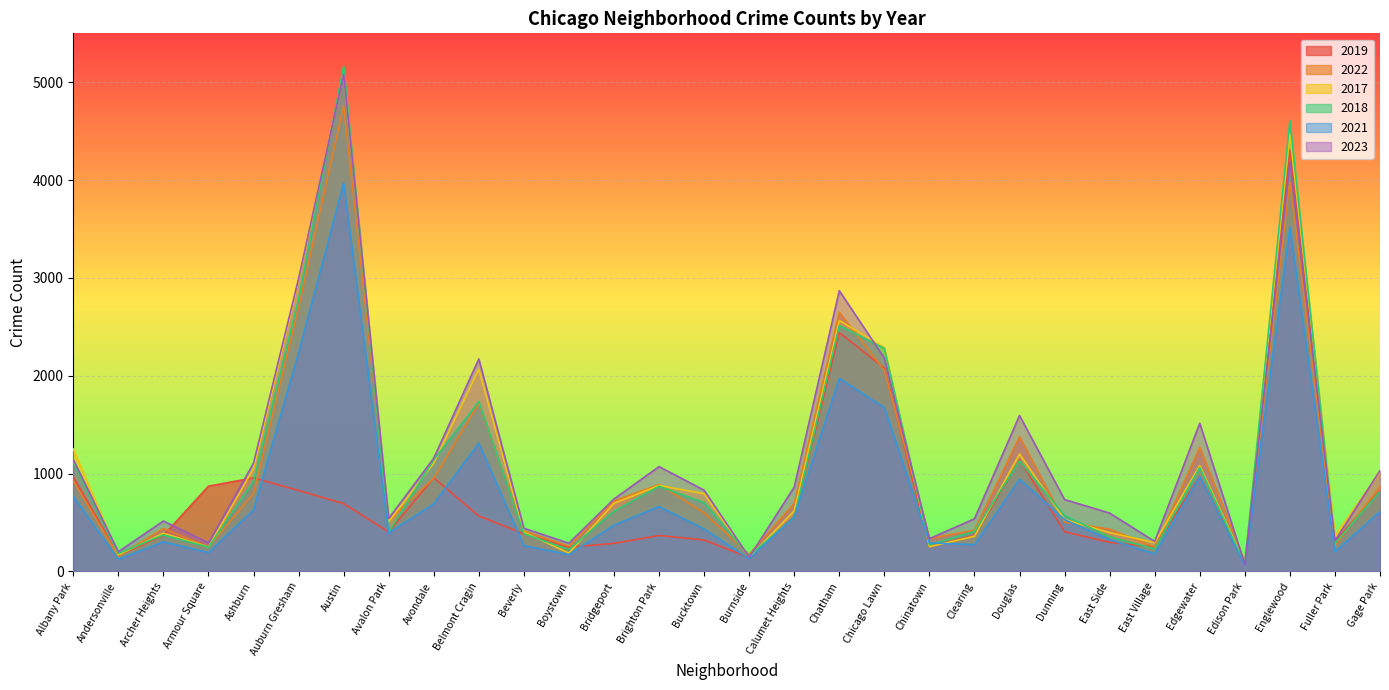

Reading right to left, transcribe all the data shown in this chart.

2019: 825	308	4310	77	972	248	298	406	1140	368	253	2079	2441	561	142	322	368	287	249	385	568	957	405	694	828	957	872	368	166	968
2022: 871	263	3980	99	1269	250	433	504	1379	422	338	2055	2650	698	175	599	888	722	258	414	1720	953	522	4761	2698	797	251	440	157	926
2017: 1019	365	4471	87	1082	296	397	531	1201	360	253	2288	2566	620	145	795	879	697	188	403	2066	1107	508	5096	2973	1053	250	391	171	1252
2018: 817	289	4608	75	1063	230	354	571	1131	409	273	2280	2513	554	160	704	870	616	224	386	1737	1142	401	5163	2787	924	248	374	184	1117
2021: 613	200	3518	62	969	180	326	530	943	274	293	1675	1974	559	130	435	664	474	173	264	1313	692	395	3970	2237	630	193	303	123	767
2023: 1032	314	4185	72	1515	307	597	735	1594	539	335	2181	2870	863	146	831	1072	741	289	442	2172	1158	542	5083	2993	1107	292	516	202	1144